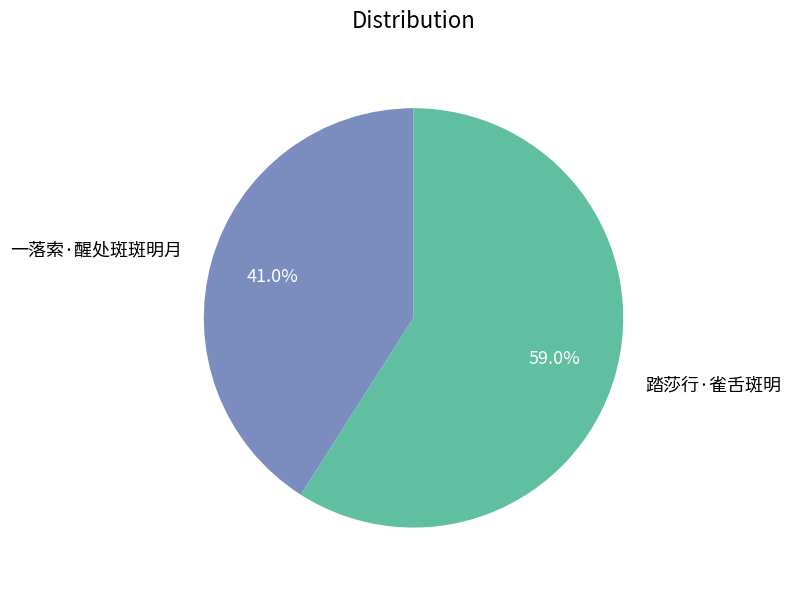

Is it true that 一落索·醒处斑斑明月 is 41% of the pie?

True